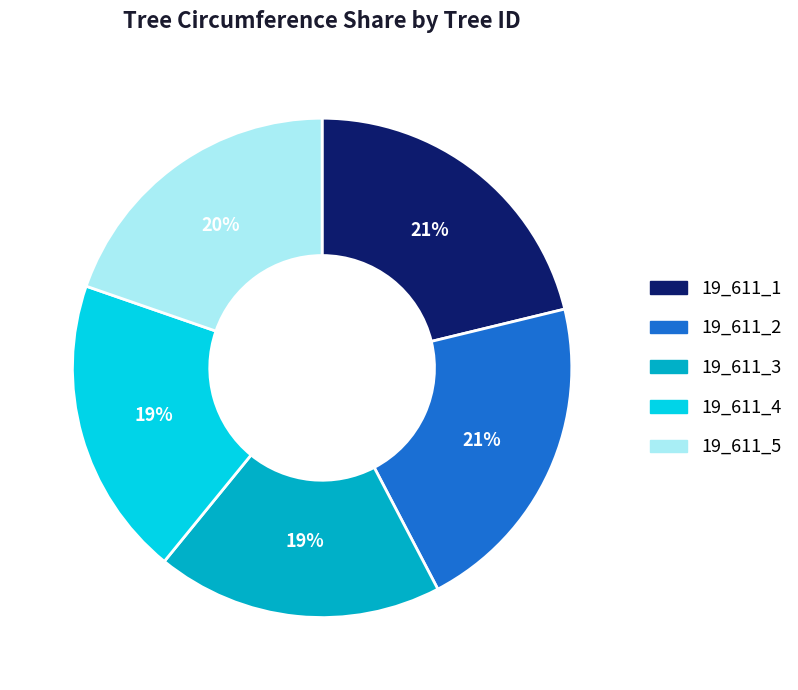

To the nearest percent, what portion does 19_611_2 represent?

21%